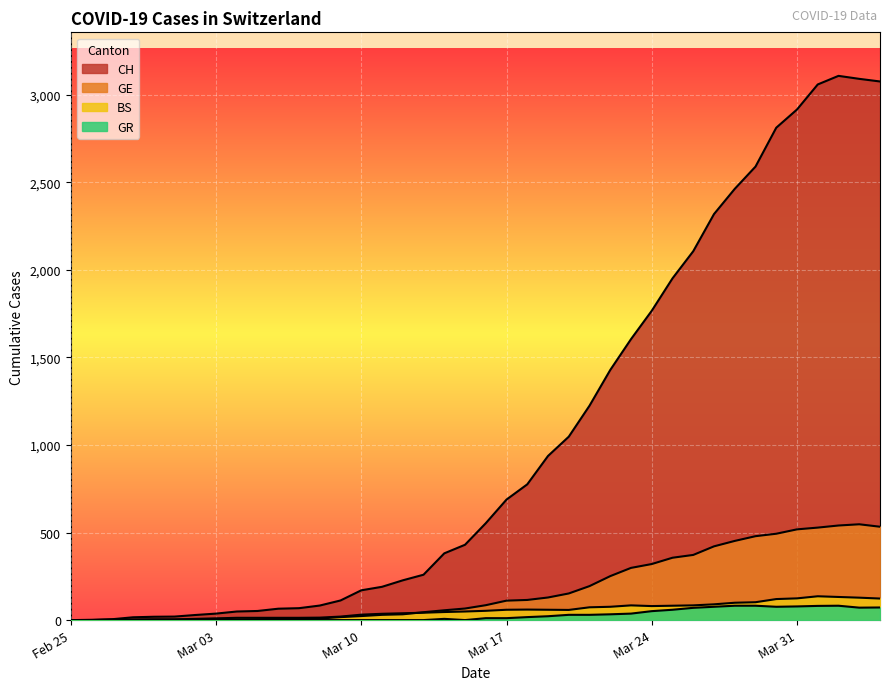

At how many categories does at least one series exceed 1949?

11